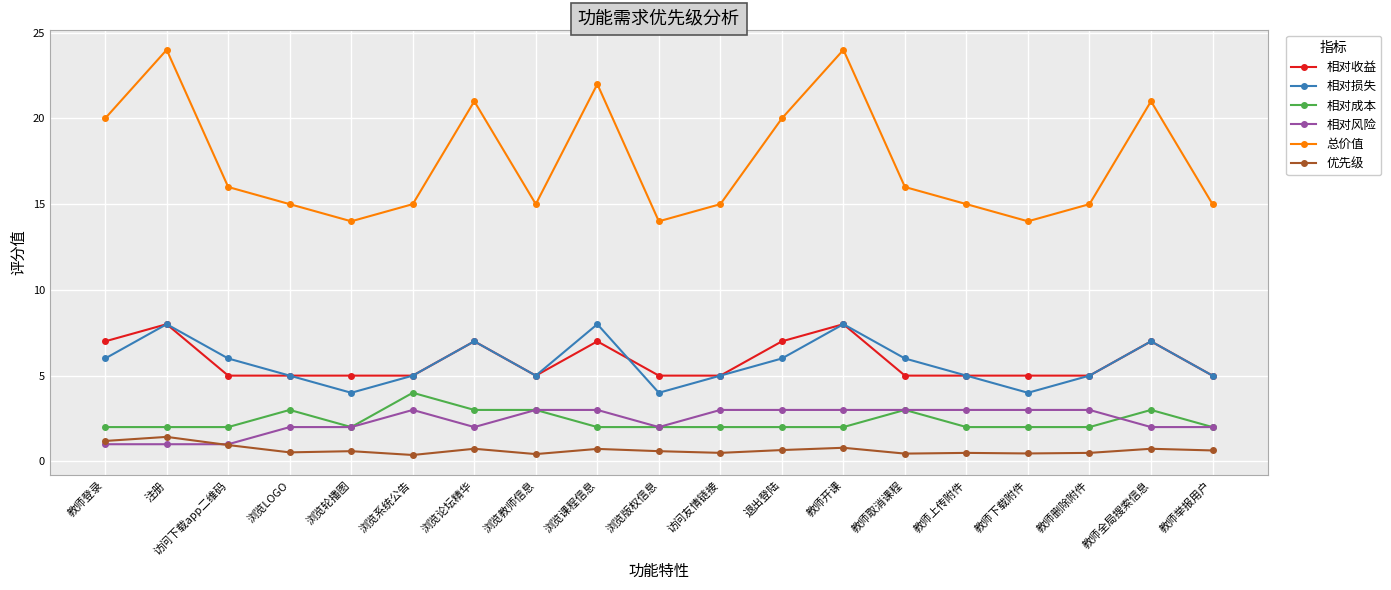

True or false: 相对成本 and 相对损失 intersect in this chart.

False